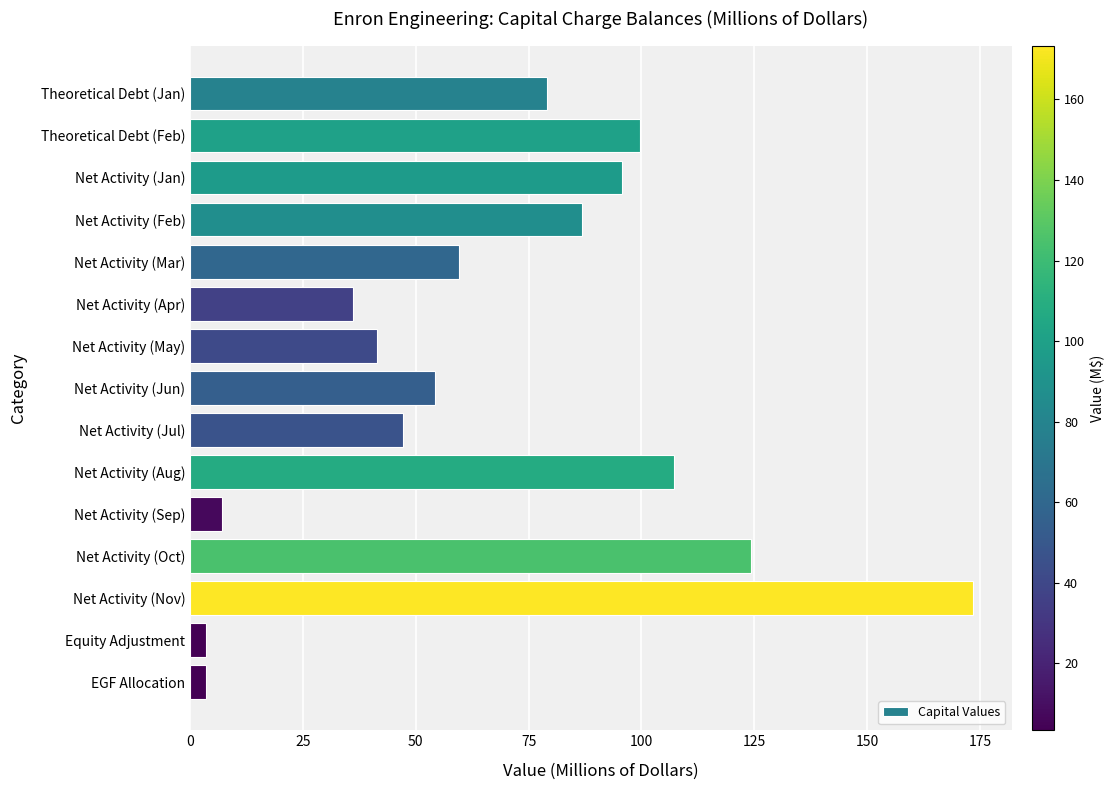

What is the ratio of the value at Net Activity (May) to the value at Net Activity (Aug)?

0.4